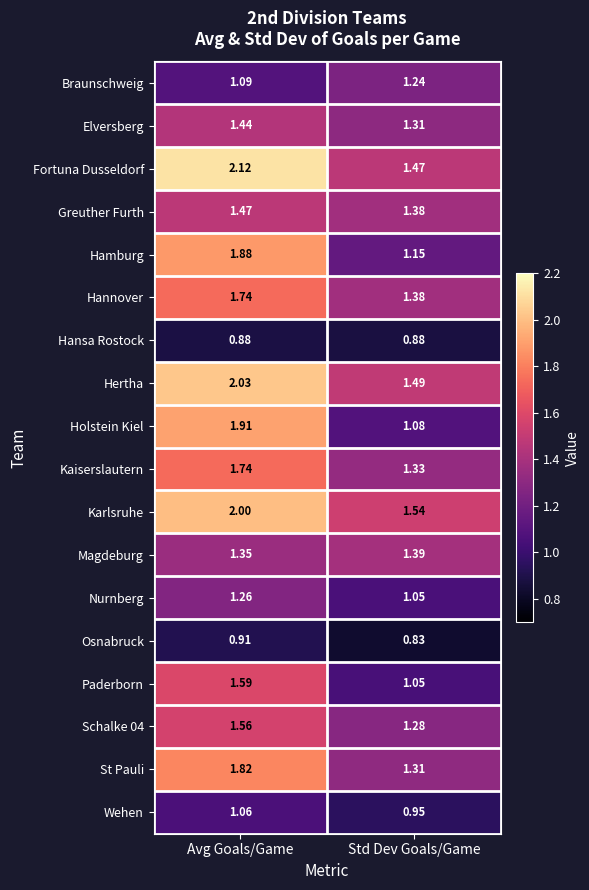

Which series has the largest range (max minus min)?

Holstein Kiel